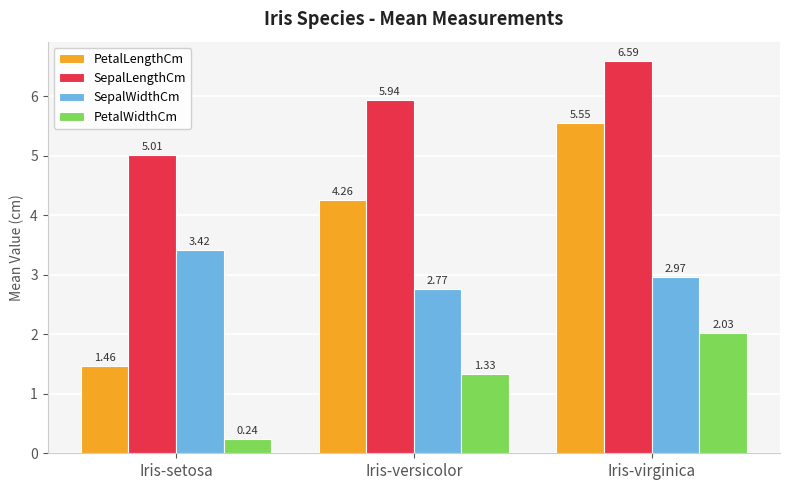

How many bars are there in each group?

4